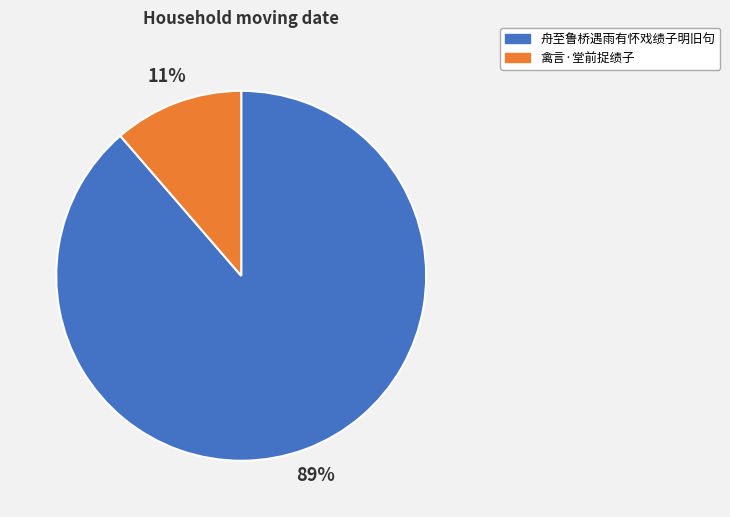

Do 禽言·堂前捉绩子 and 舟至鲁桥遇雨有怀戏绩子明旧句 together represent more than half of the pie?

Yes